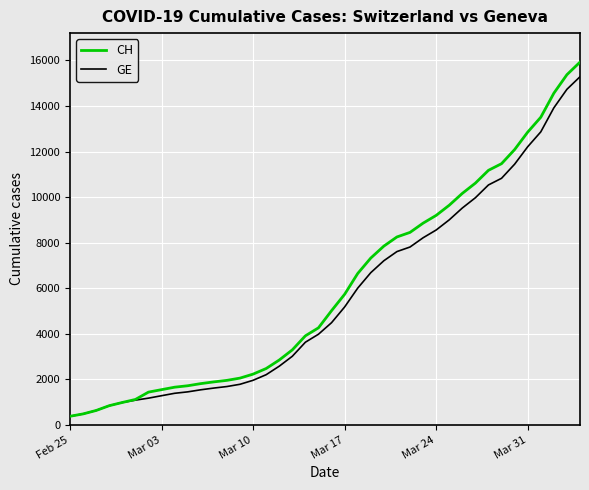

What is the highest value of the CH series?

15926